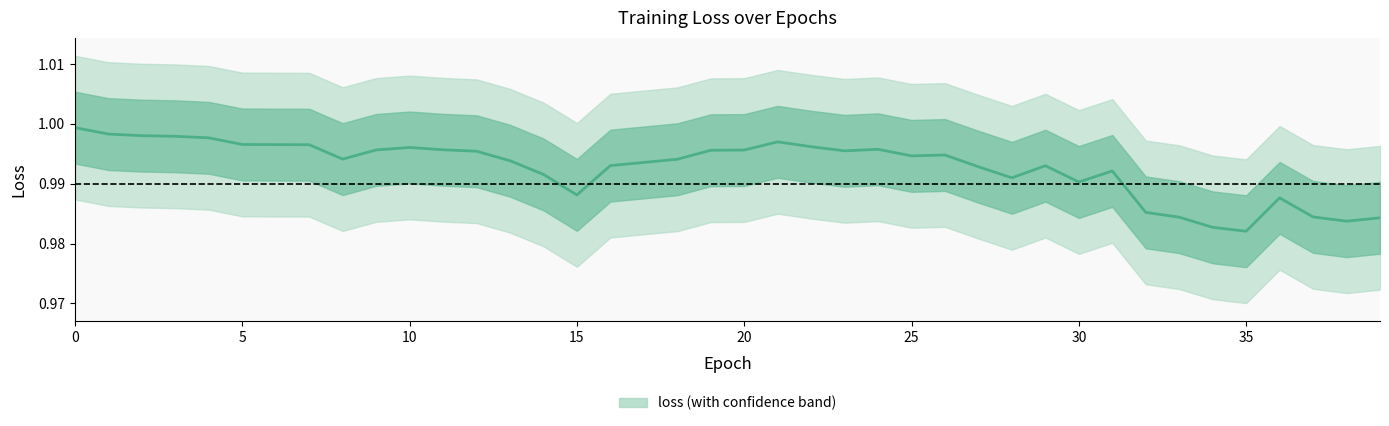

The chart shows a value of 1.0 at 28. True or false?

True